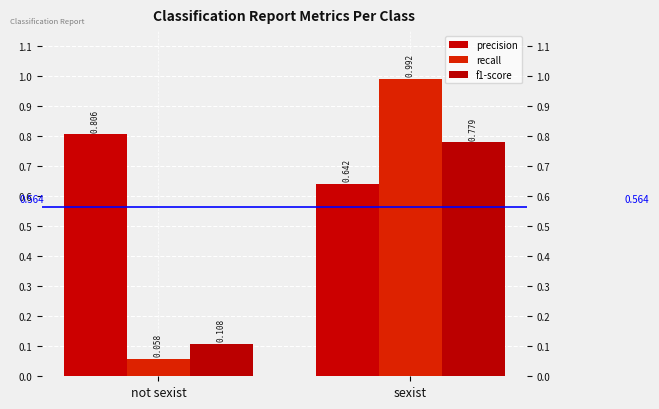

What is the value of the f1-score bar at the 1st from the left?

0.1